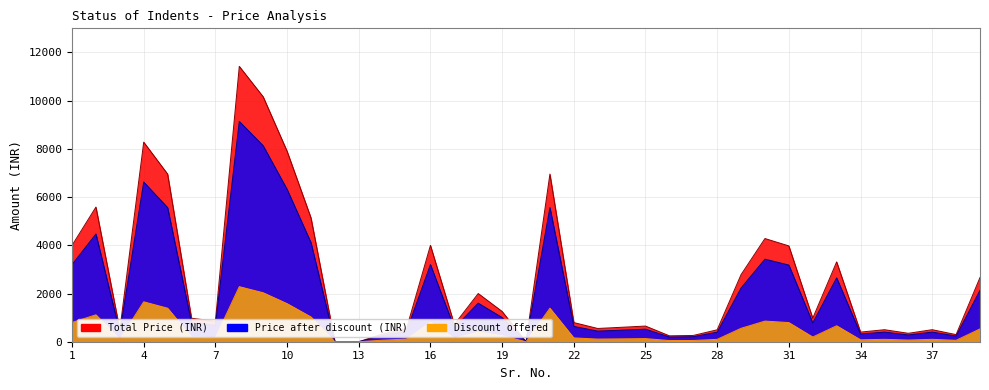

Which has a higher value, 38 or 25?

25